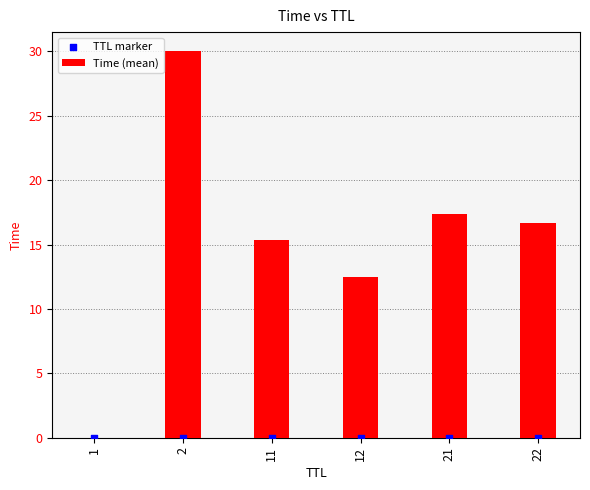

What is the total value across all series at 2?

30.0